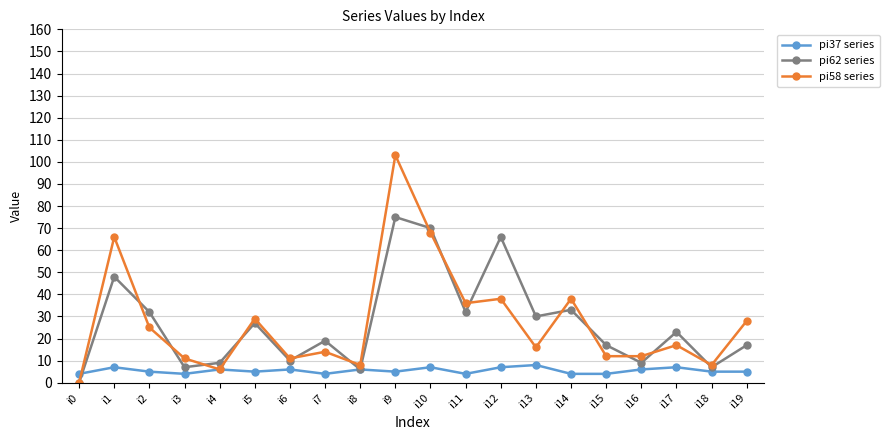

Reading left to right, what are all the values shown in this chart?

pi37 series: i0=4	i1=7	i2=5	i3=4	i4=6	i5=5	i6=6	i7=4	i8=6	i9=5	i10=7	i11=4	i12=7	i13=8	i14=4	i15=4	i16=6	i17=7	i18=5	i19=5
pi62 series: i0=0	i1=48	i2=32	i3=7	i4=9	i5=27	i6=10	i7=19	i8=6	i9=75	i10=70	i11=32	i12=66	i13=30	i14=33	i15=17	i16=9	i17=23	i18=7	i19=17
pi58 series: i0=0	i1=66	i2=25	i3=11	i4=6	i5=29	i6=11	i7=14	i8=8	i9=103	i10=68	i11=36	i12=38	i13=16	i14=38	i15=12	i16=12	i17=17	i18=8	i19=28